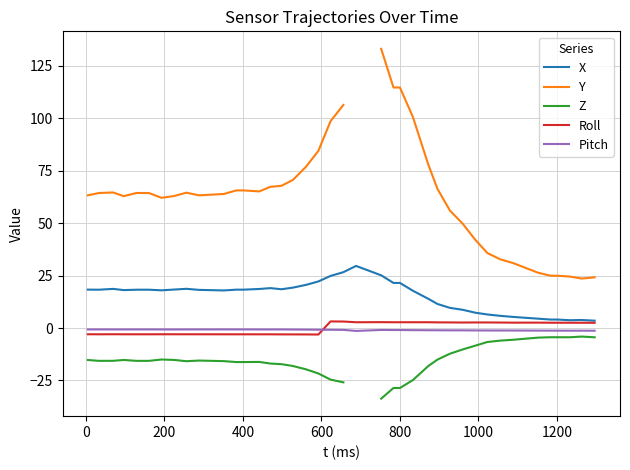

How many intersections are there between Pitch and Roll?

1